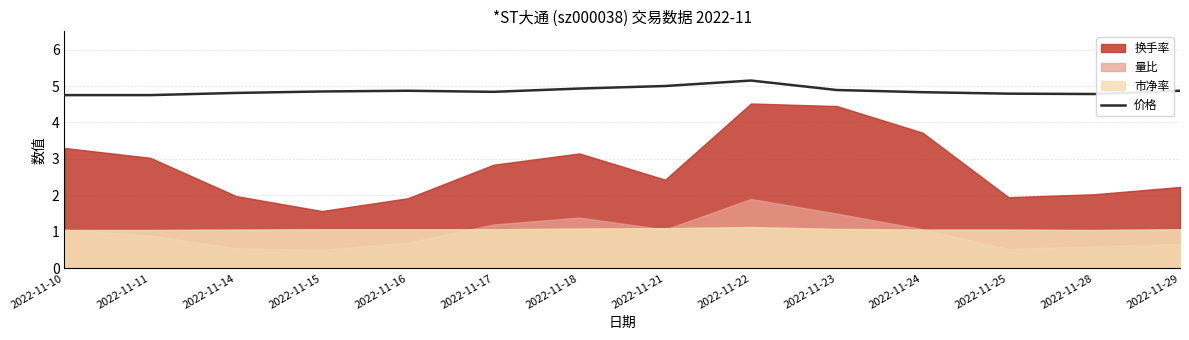

At which label does 价格 reach its peak?

2022-11-22